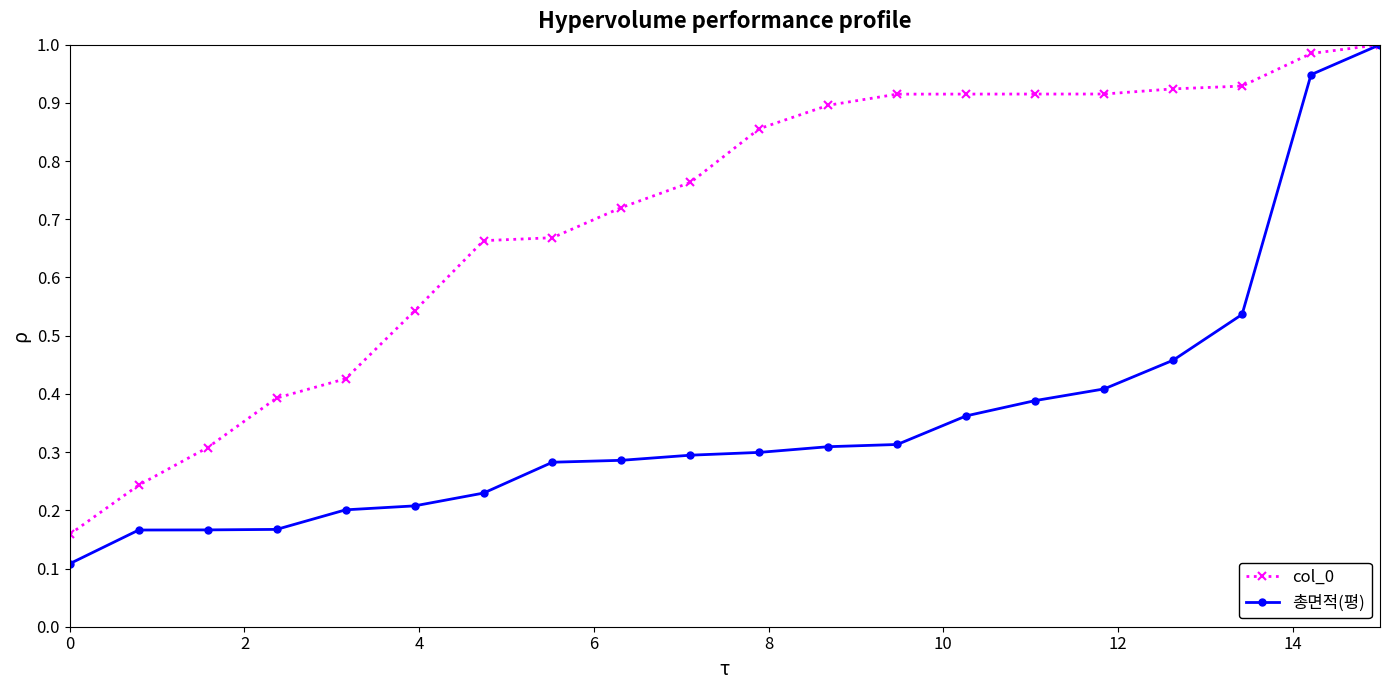

Which series has the largest range (max minus min)?

총면적(평)